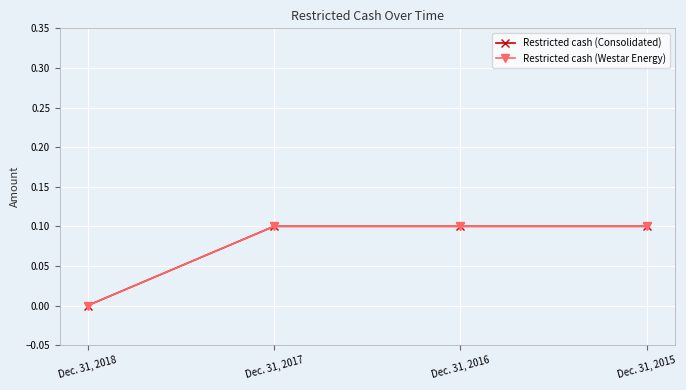

Does the chart have visible grid lines?

Yes